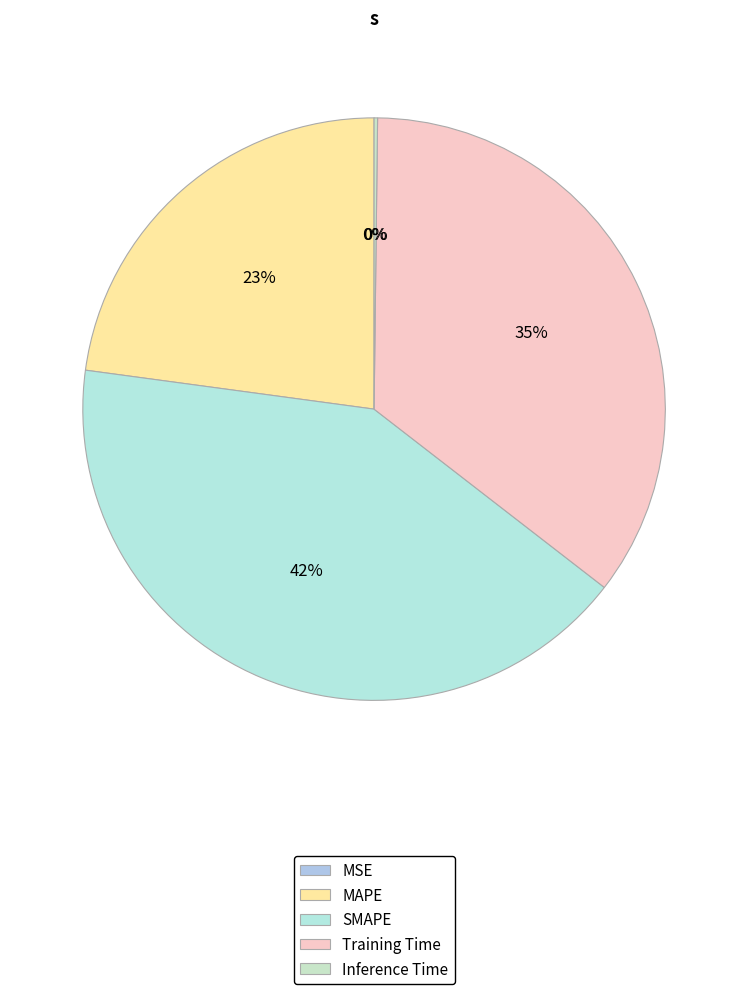

What percentage is the MAPE slice, to the nearest percent?

23%